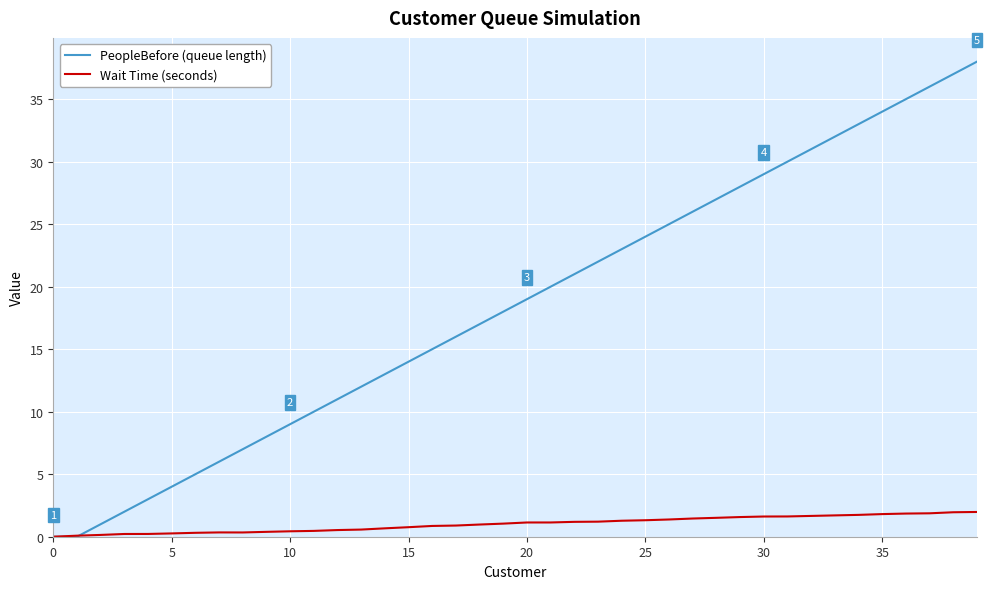

Which series has the widest spread of values?

PeopleBefore (queue length)